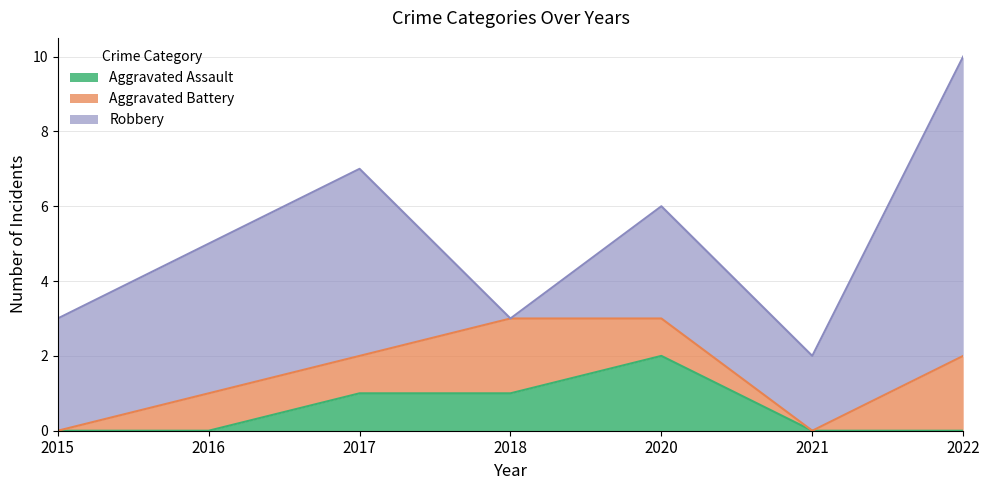

Reading left to right, extract all data points from this chart.

Aggravated Assault: 0	0	1	1	2	0	0
Aggravated Battery: 0	1	1	2	1	0	2
Robbery: 3	4	5	0	3	2	8